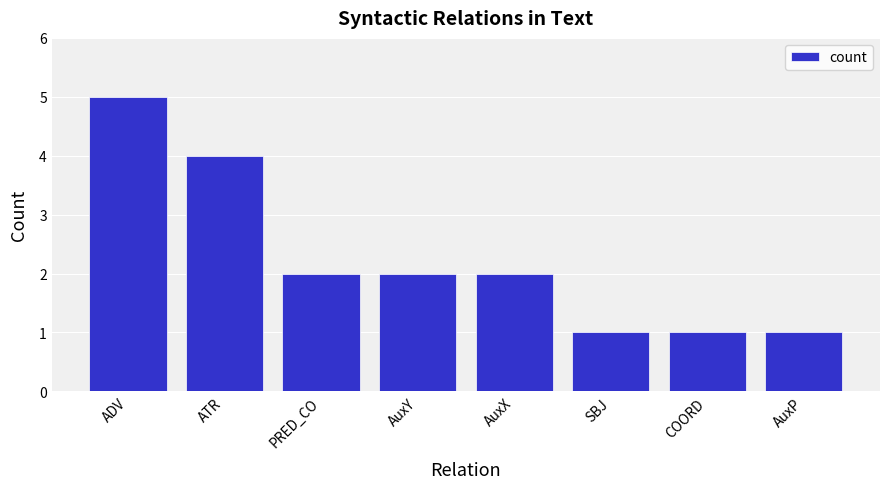

The chart shows a value of 2 at PRED_CO. True or false?

True